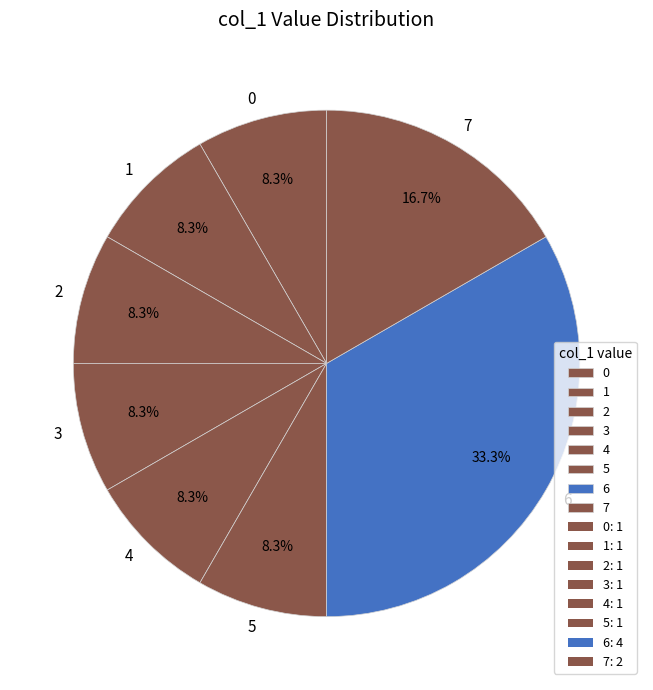

What percentage is NOT represented by 4?

91.7%